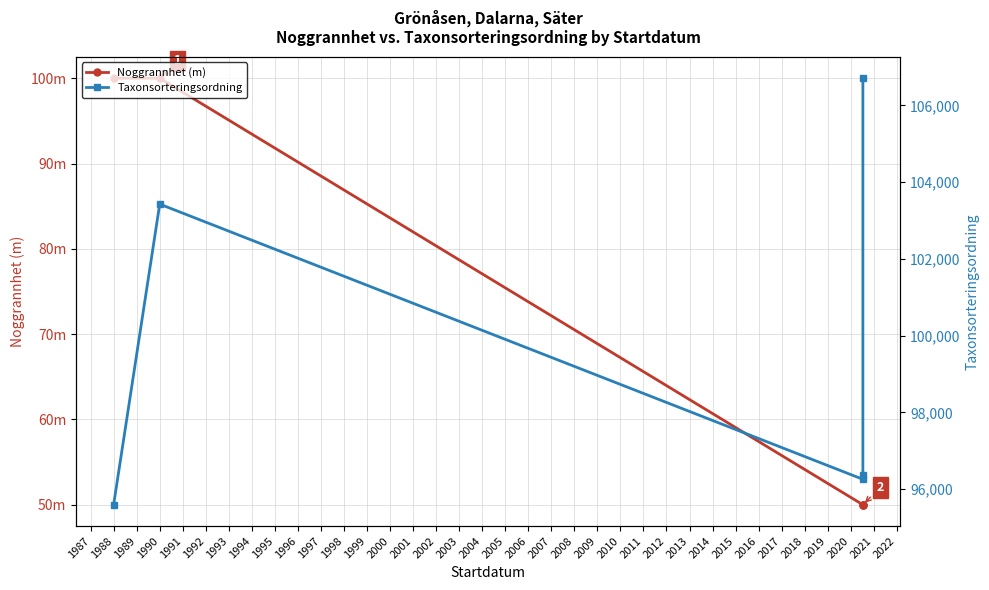

Does the chart have visible grid lines?

Yes